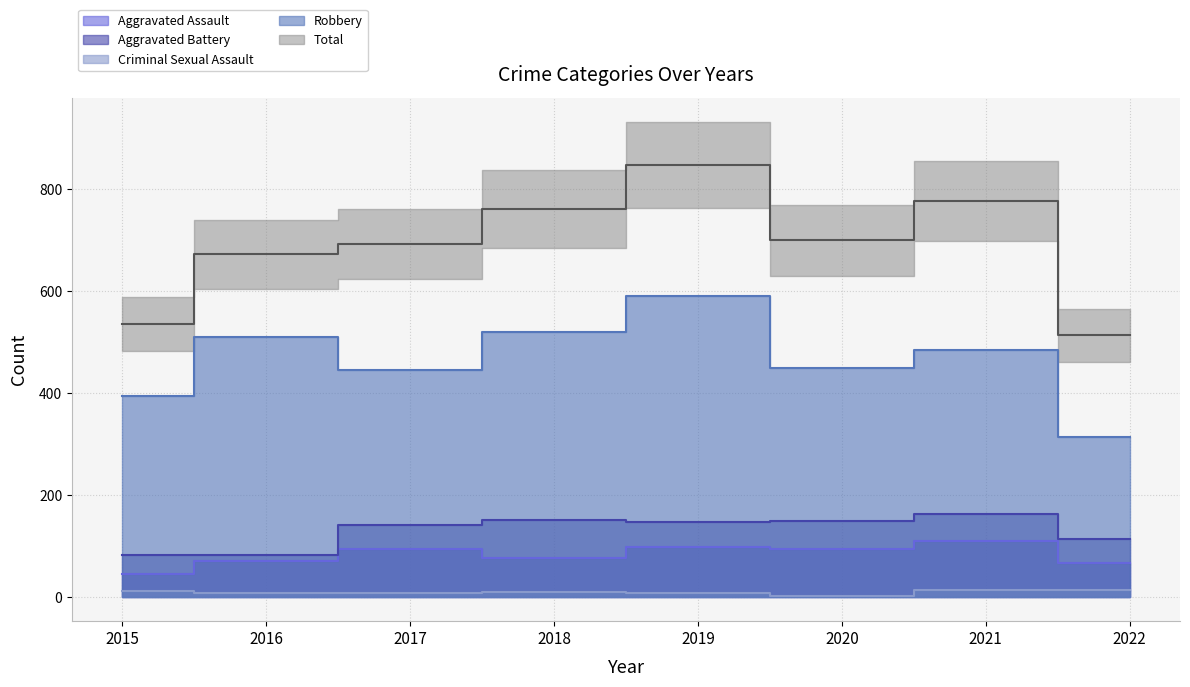

Reading left to right, extract all data points from this chart.

Aggravated Assault: 2015=46	2016=71	2017=95	2018=77	2019=98	2020=94	2021=110	2022=67
Aggravated Battery: 2015=82	2016=82	2017=142	2018=152	2019=148	2020=150	2021=163	2022=115
Criminal Sexual Assault: 2015=12	2016=8	2017=8	2018=11	2019=8	2020=3	2021=15	2022=14
Robbery: 2015=395	2016=510	2017=446	2018=519	2019=591	2020=450	2021=484	2022=314
Total: 2015=535	2016=672	2017=692	2018=760	2019=847	2020=699	2021=776	2022=513